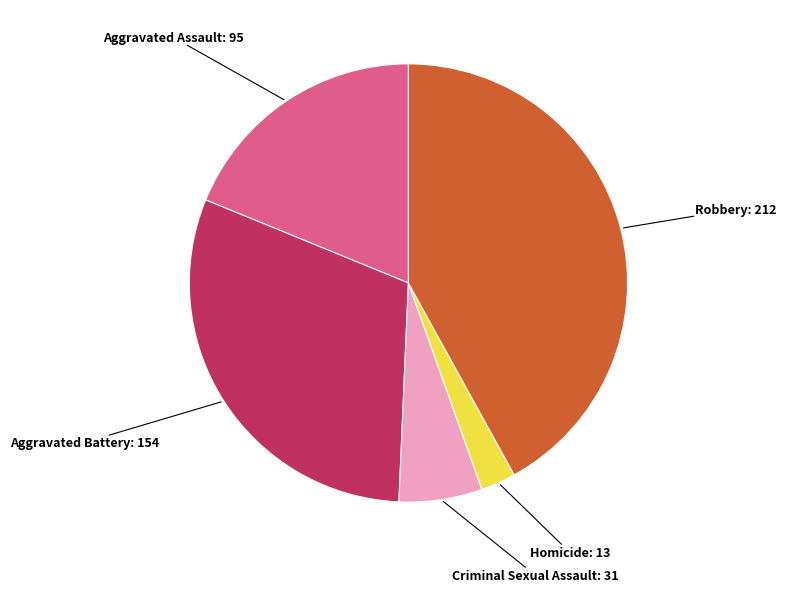

Is there any slice that represents more than half of the pie?

No